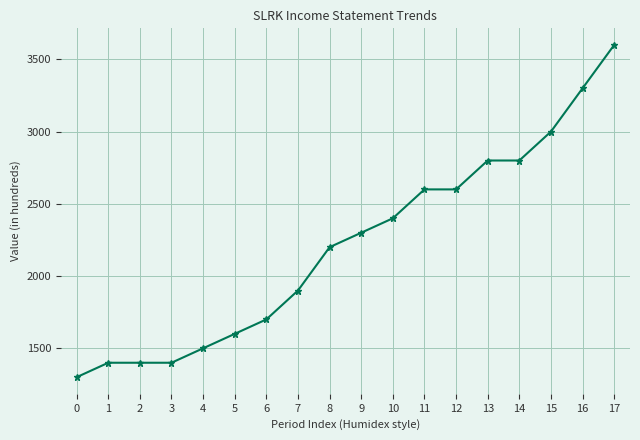

Count the number of data series in this chart.

1